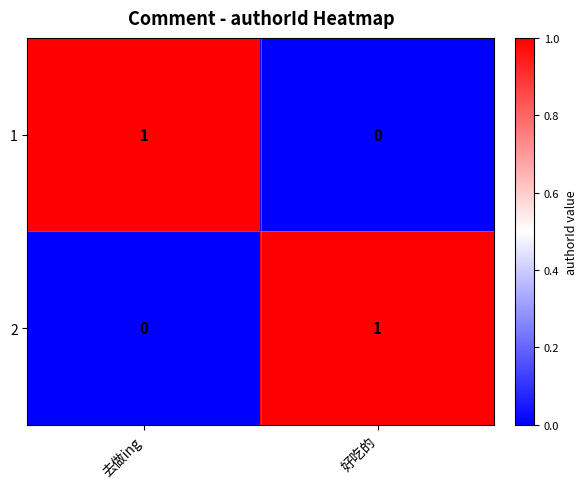

Where is 2 nearest to the value 0?

去做ing